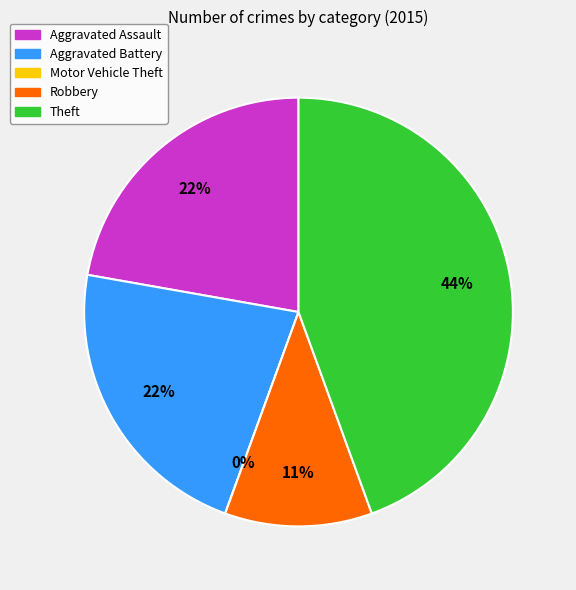

True or false: Robbery accounts for 1% of the total.

False